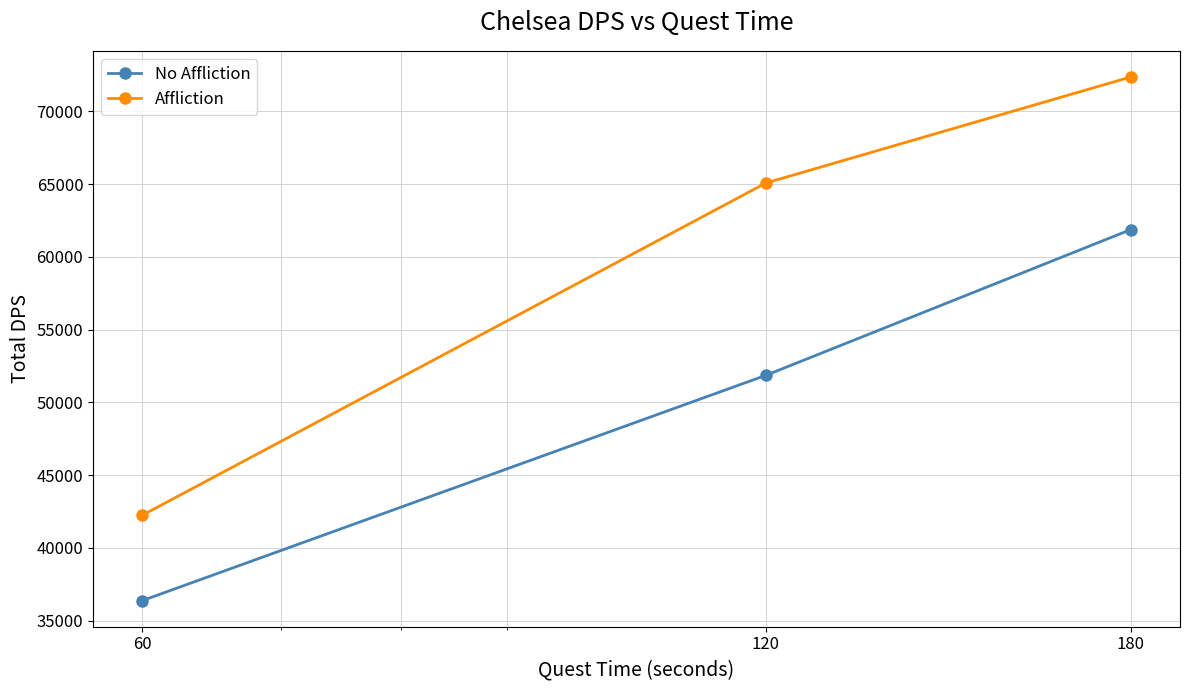

What is the smallest value displayed?

36375